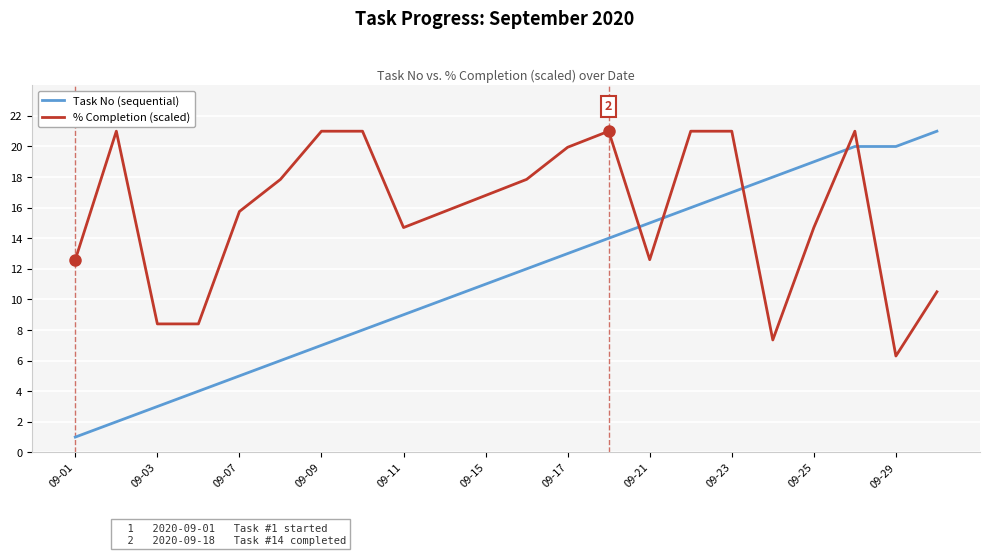

What is the difference between the maximum and minimum values in the Task No (sequential) series?

20.0